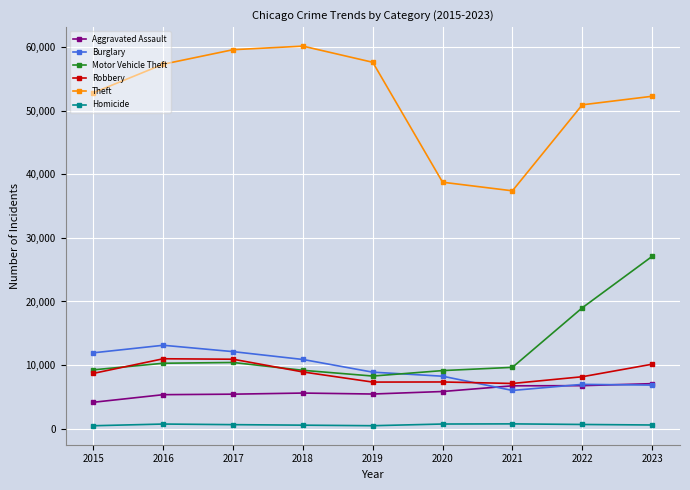

Count the number of categories in the chart.

9